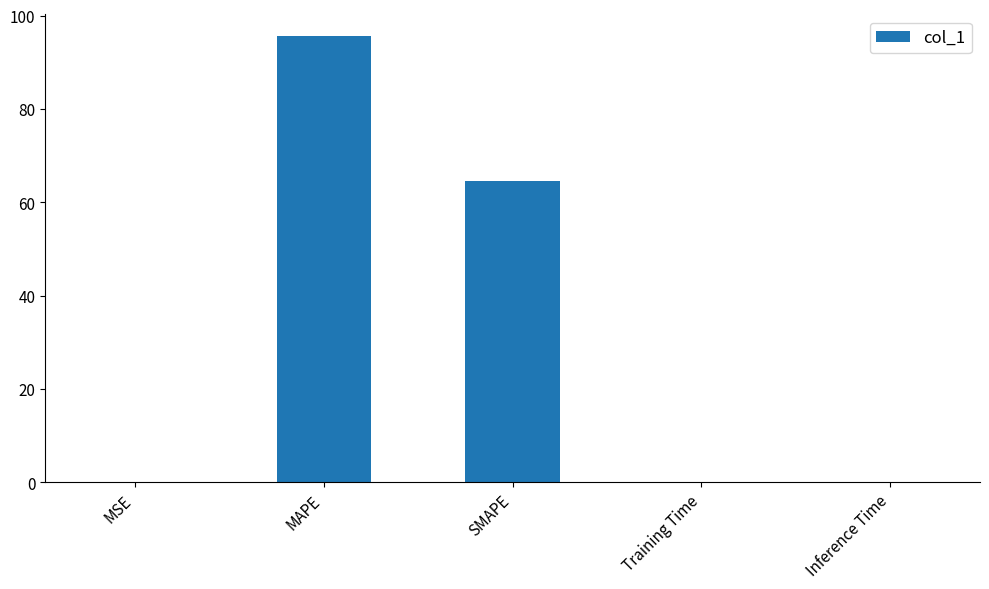

What is the change in value from MAPE to SMAPE?

-30.9